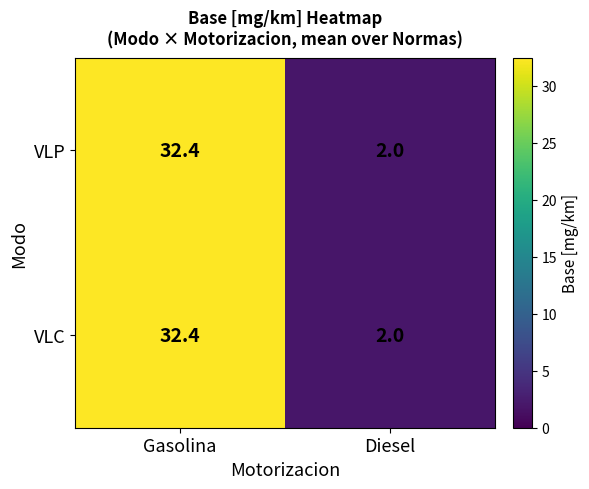

What is the sum of the VLP values at Diesel and Gasolina?

34.4